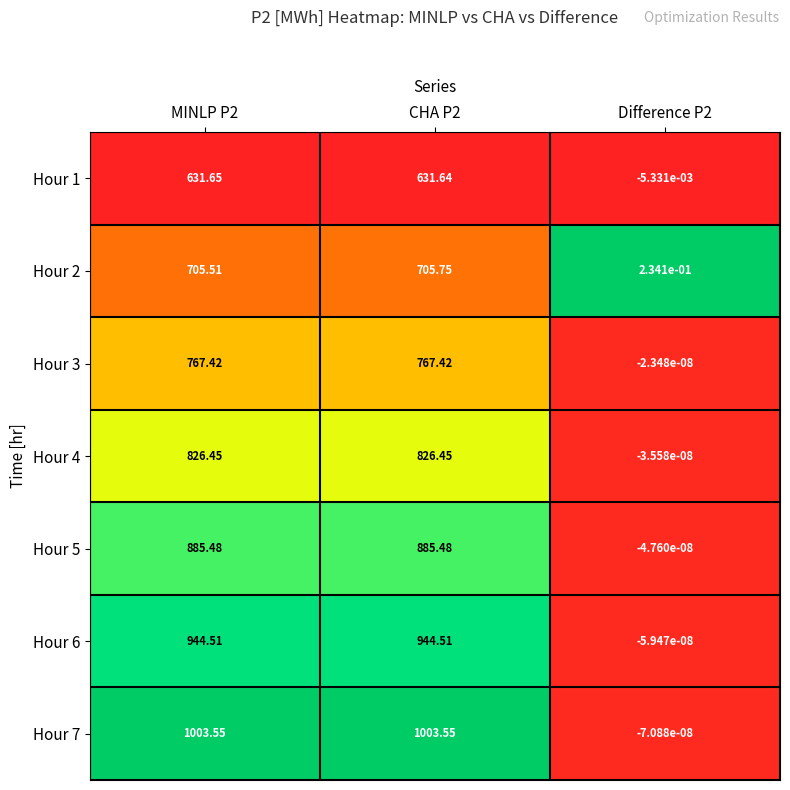

Is the value of Hour 2 at MINLP P2 greater than the value of Hour 4 at Difference P2?

Yes